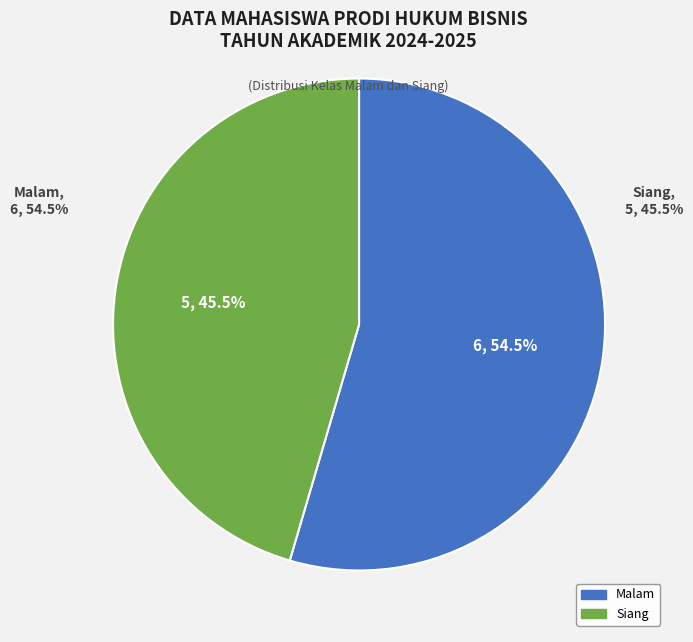

Which category accounts for the majority?

Malam